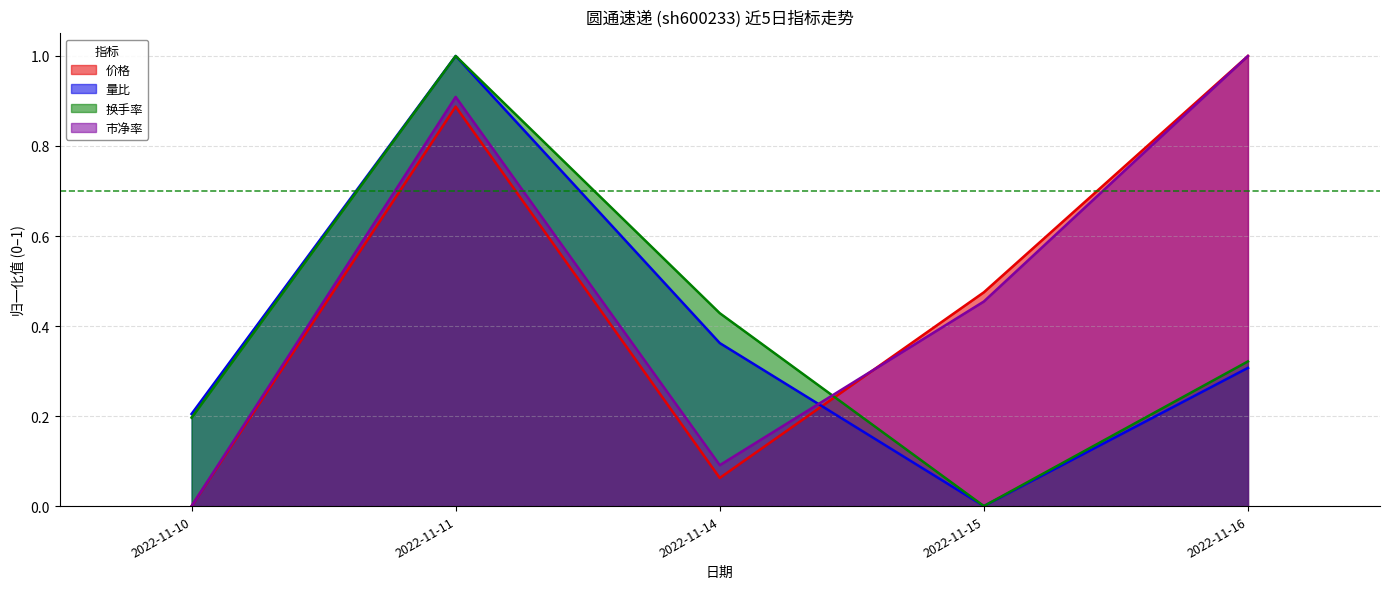

How many lines are shown in the chart?

4